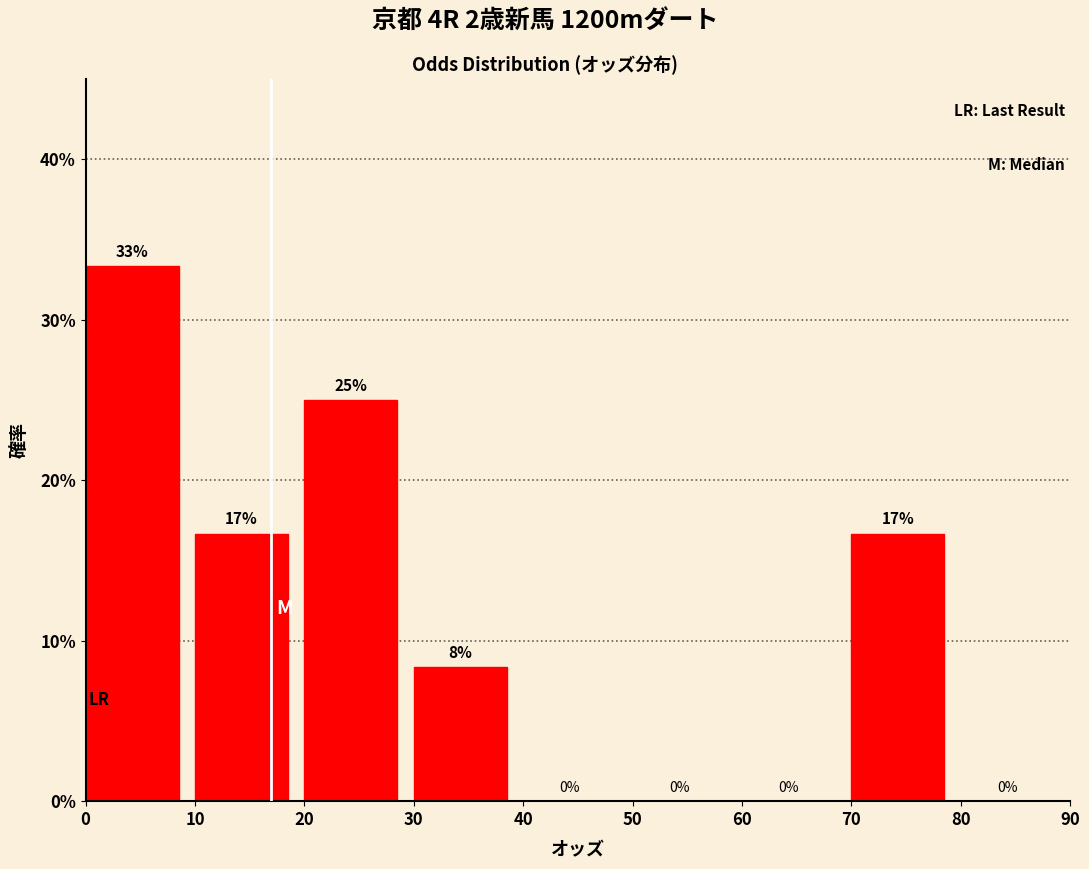

Which range on the x-axis has the tallest bar?

0 to 10